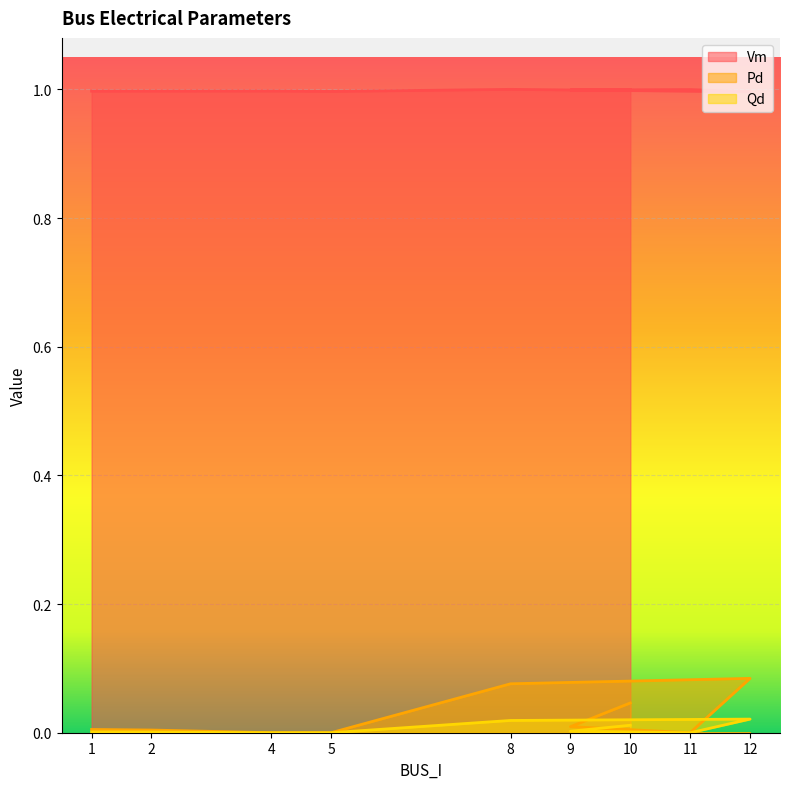

Which series has the largest range (max minus min)?

Pd